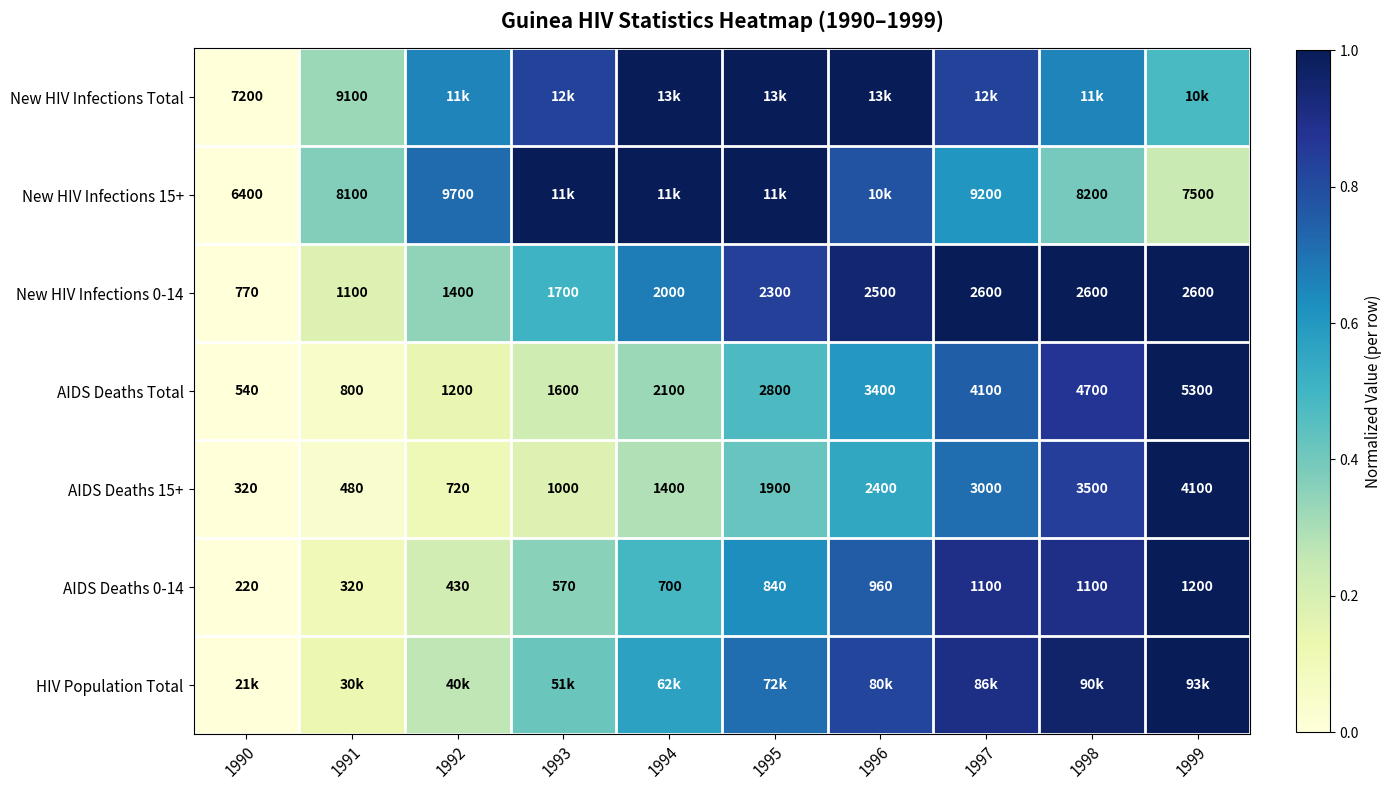

Is the value of New HIV Infections 0-14 at 1990 greater than the value of AIDS Deaths Total at 1996?

No